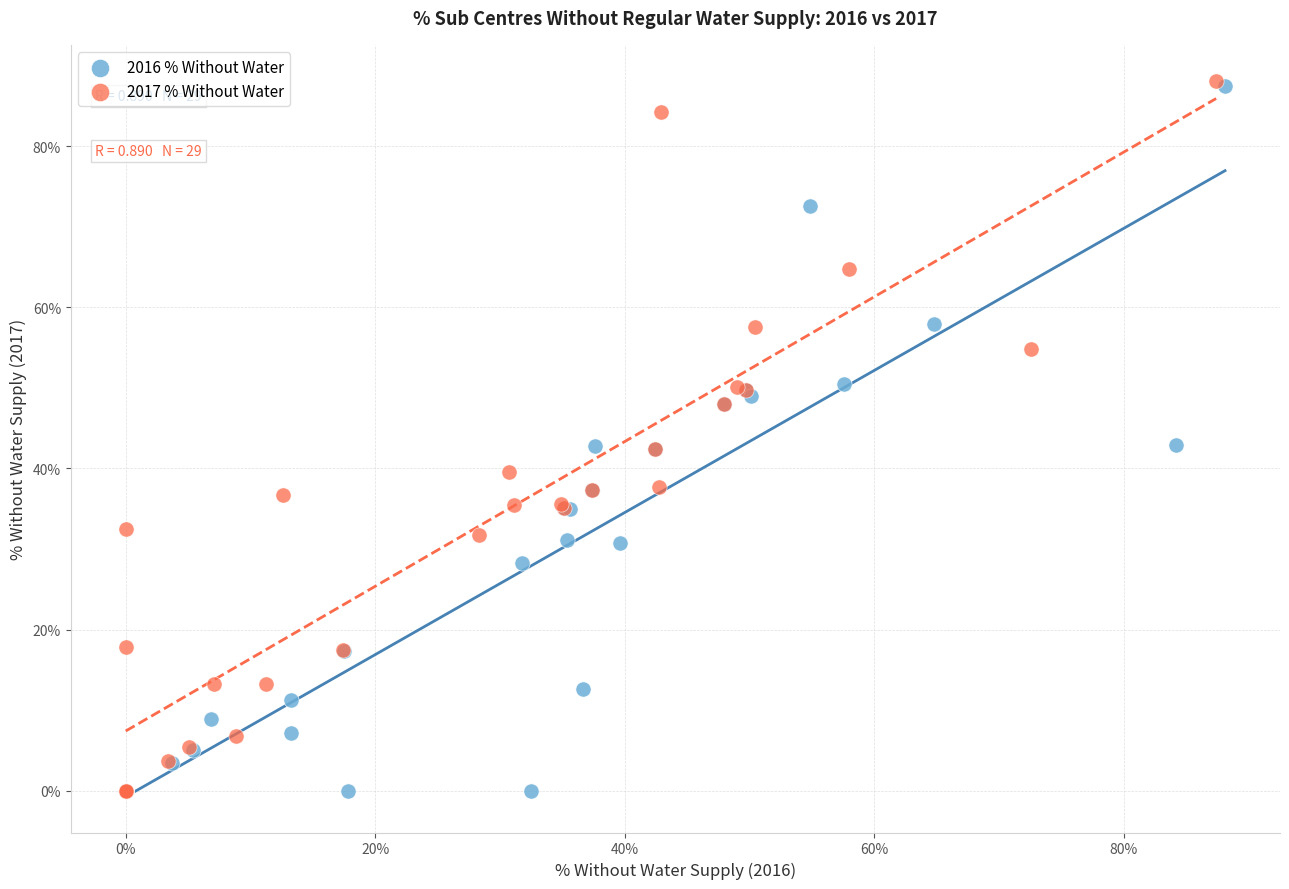

Which series has the largest Y range (max minus min)?

2017 % Without Water